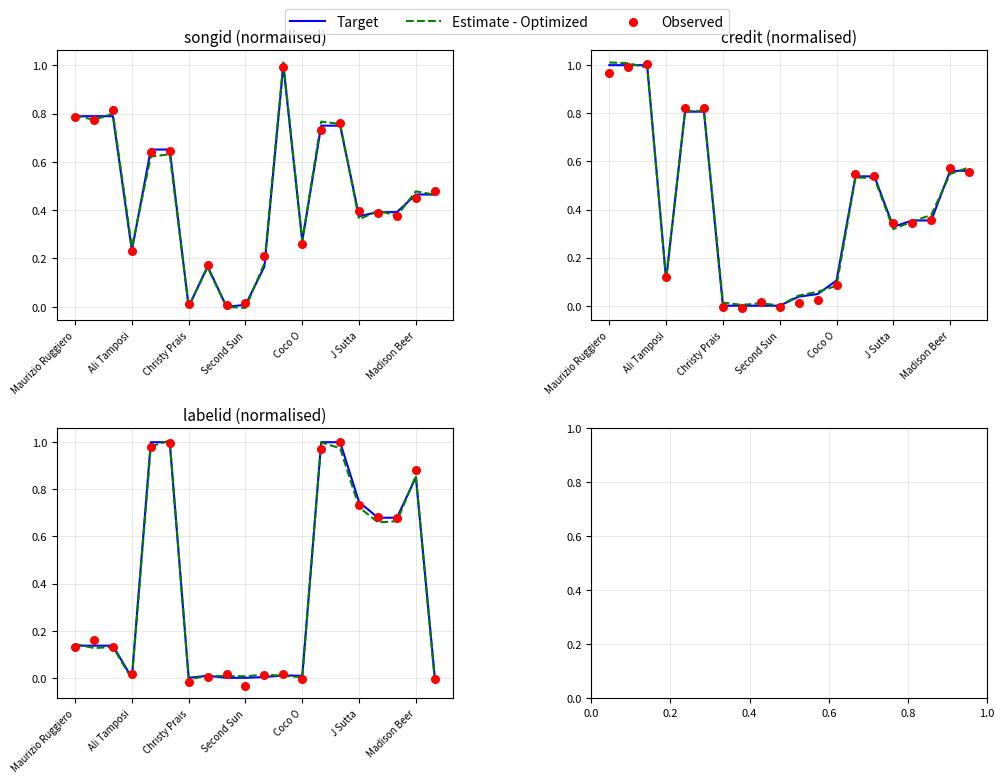

Which series reaches the minimum Y coordinate?

Observed